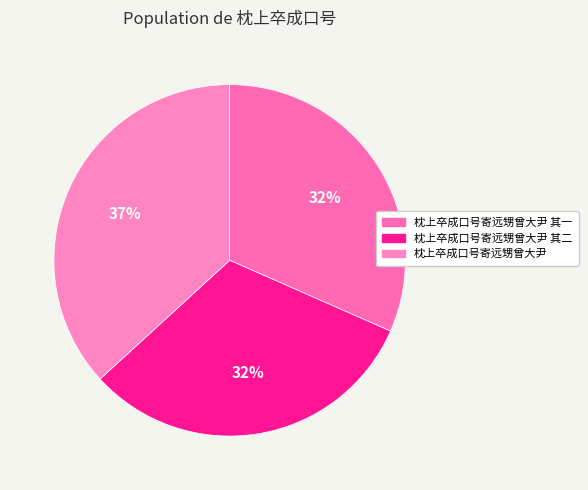

What is the largest slice in the pie chart?

枕上卒成口号寄远甥曾大尹